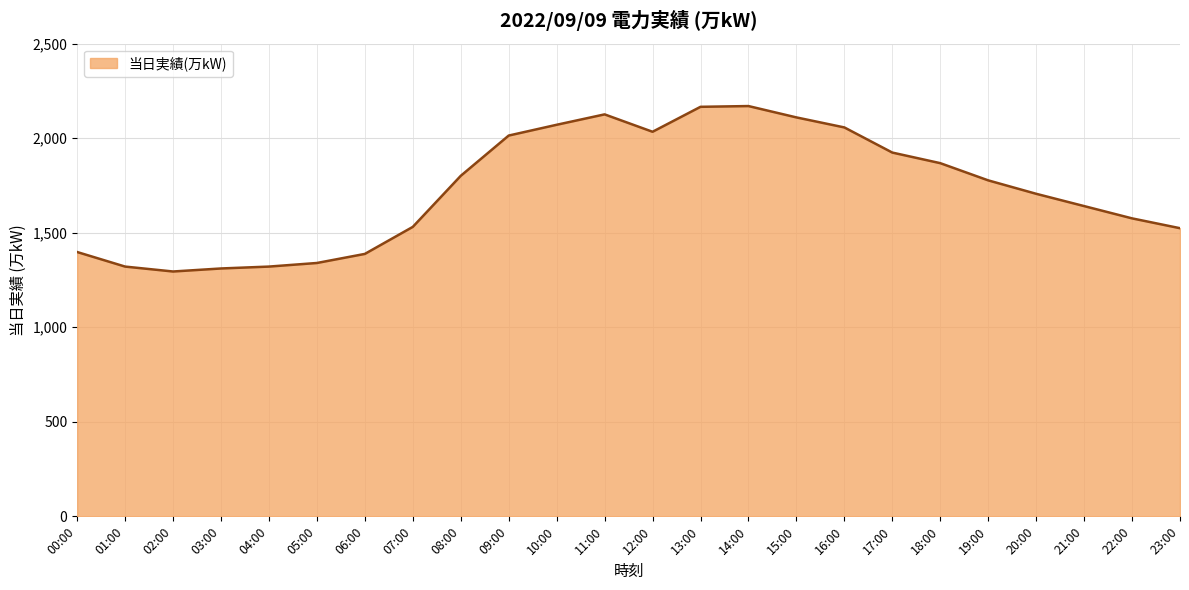

The value at 21:00 is 1641. True or false?

True